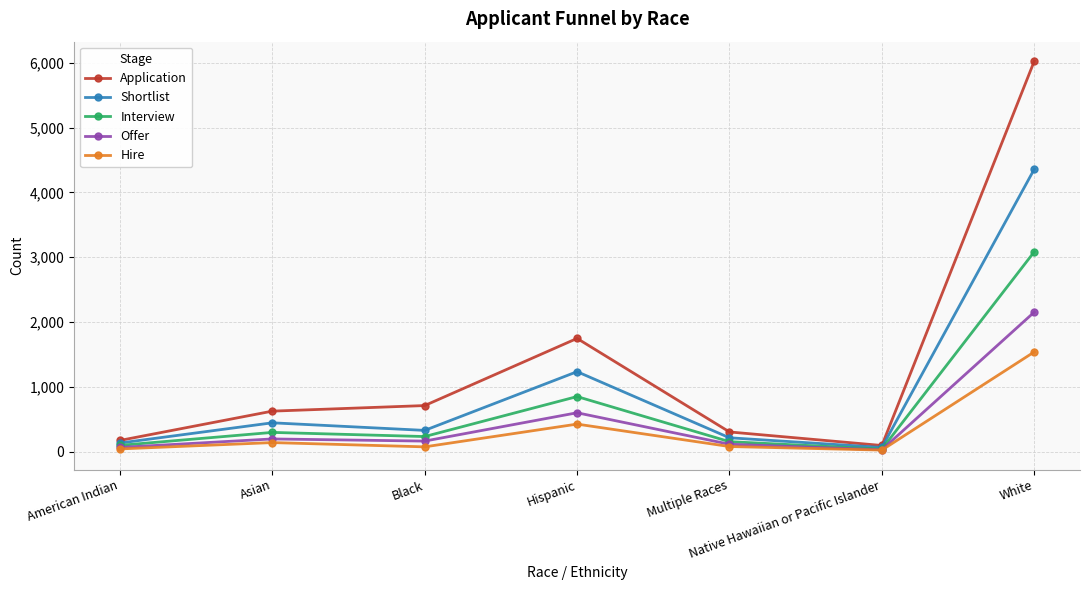

What is the sum of the Hire values at Black and Hispanic?

499